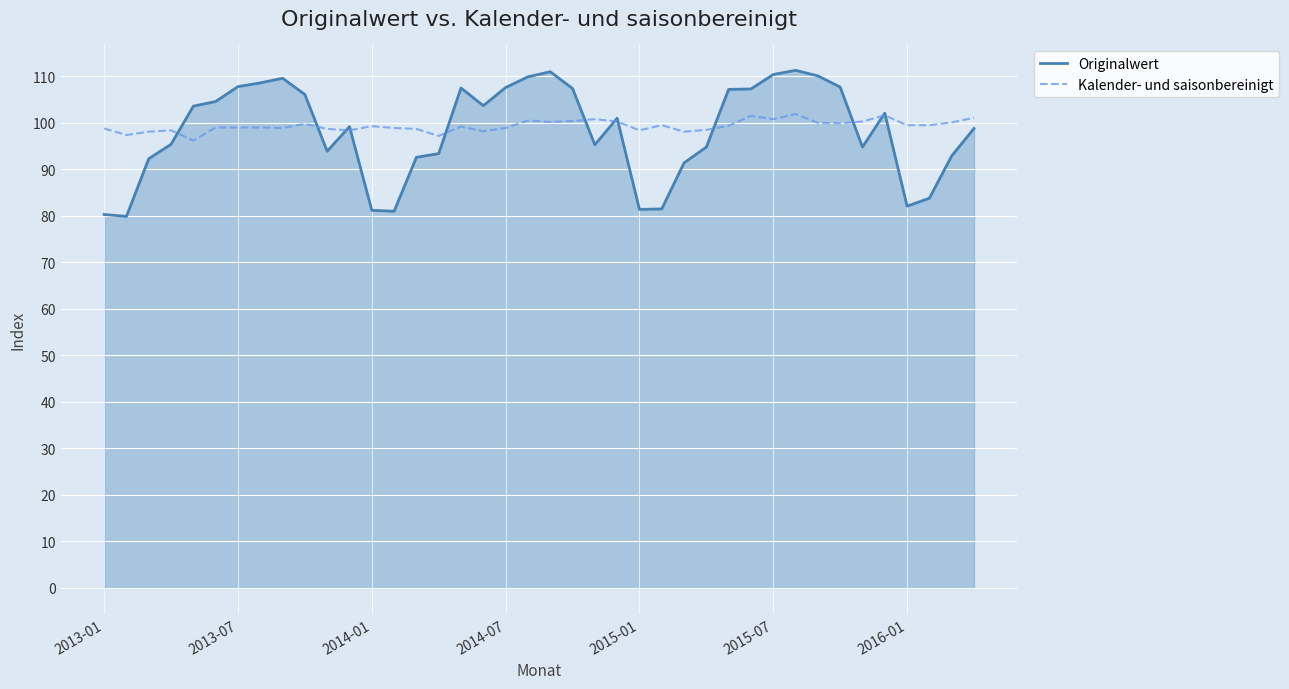

What is the difference between the maximum and minimum values in the Originalwert series?

31.4